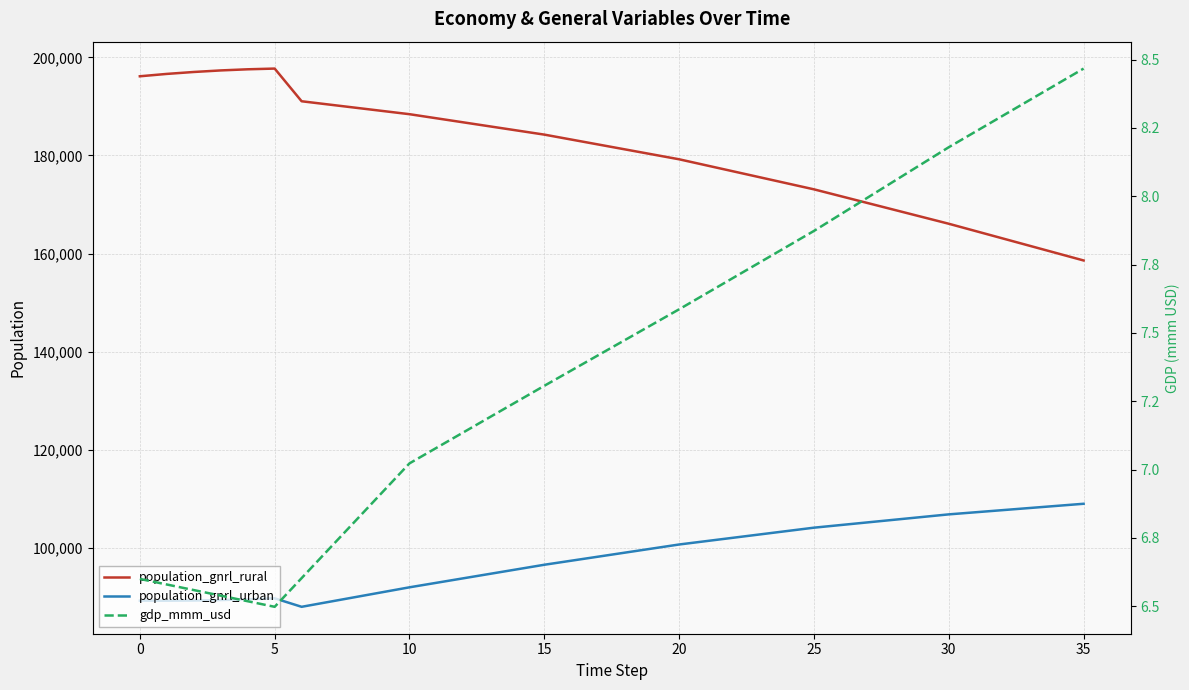

True or false: population_gnrl_rural and population_gnrl_urban cross at least once.

False